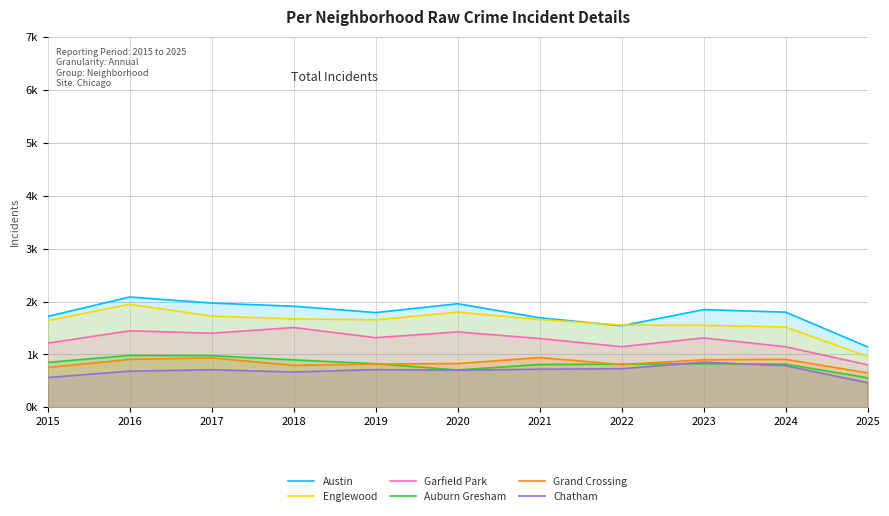

At which category is the sum across all series the highest?

2016